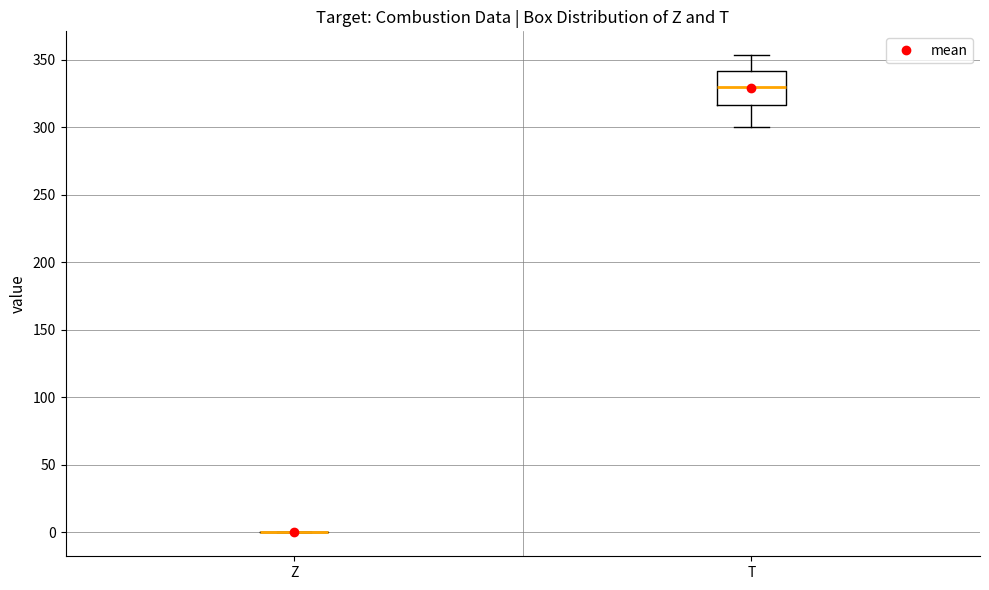

Where does the median line of the box for T sit on the y-axis? The values are not printed on the chart, so give them approximately, as read against the axis.

330